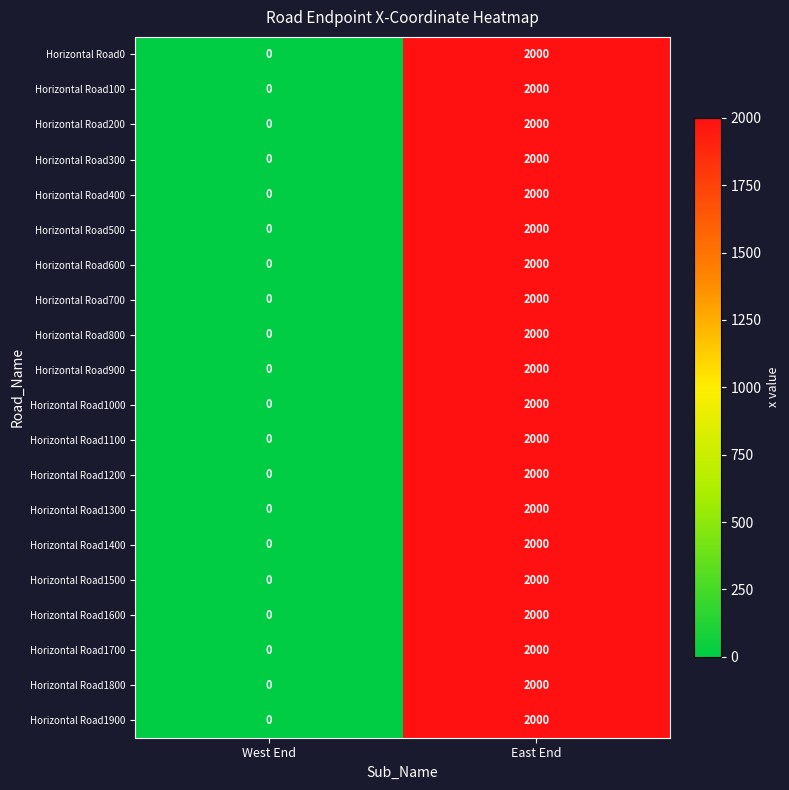

What is the difference between the Horizontal Road1800 values at East End and West End?

2000